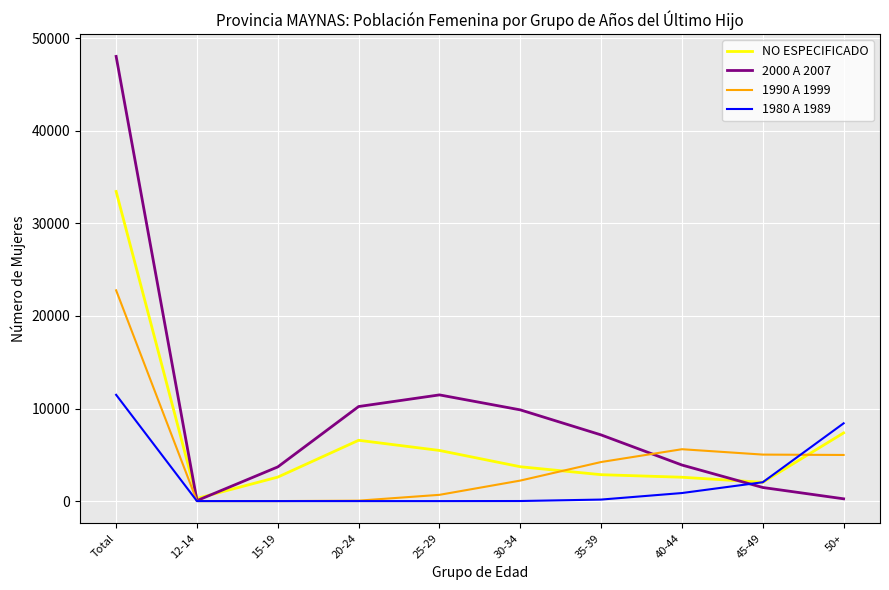

True or false: 1980 A 1989 has a value of 11482 at Total.

True